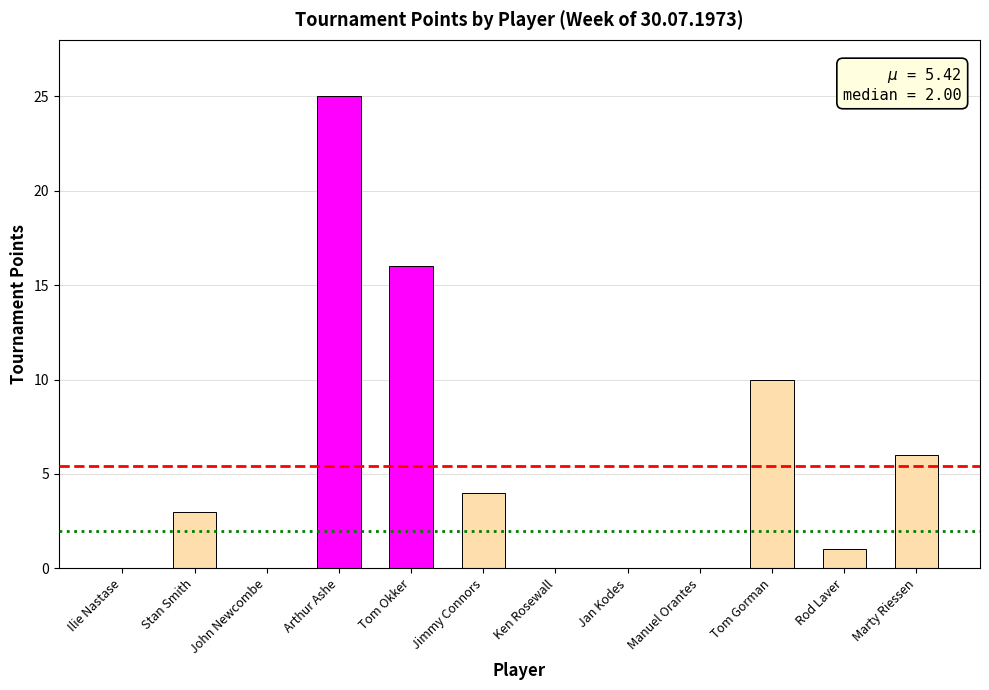

Which has a higher value, Tom Gorman or Tom Okker?

Tom Okker